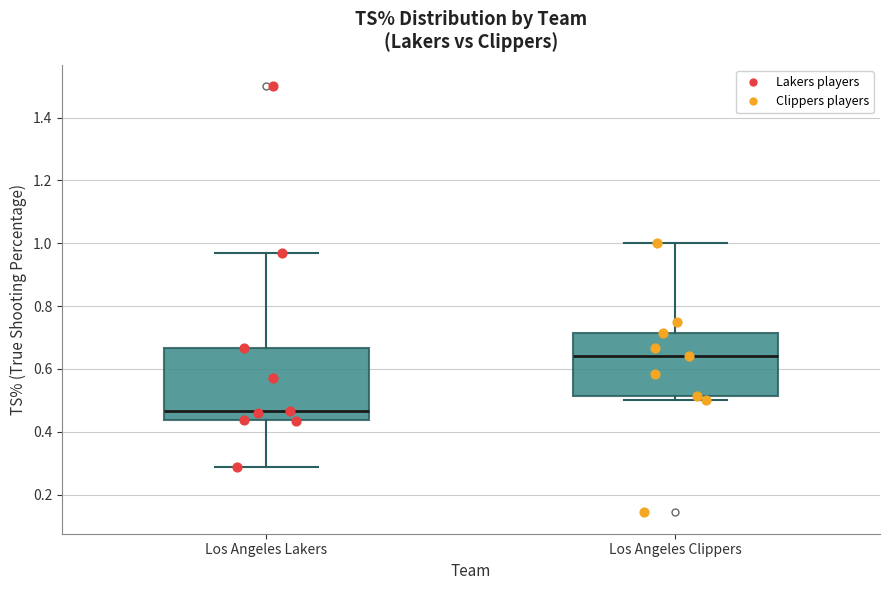

Where is the lower edge of the box for Los Angeles Clippers on the y-axis? The values are not printed on the chart, so give them approximately, as read against the axis.

0.52